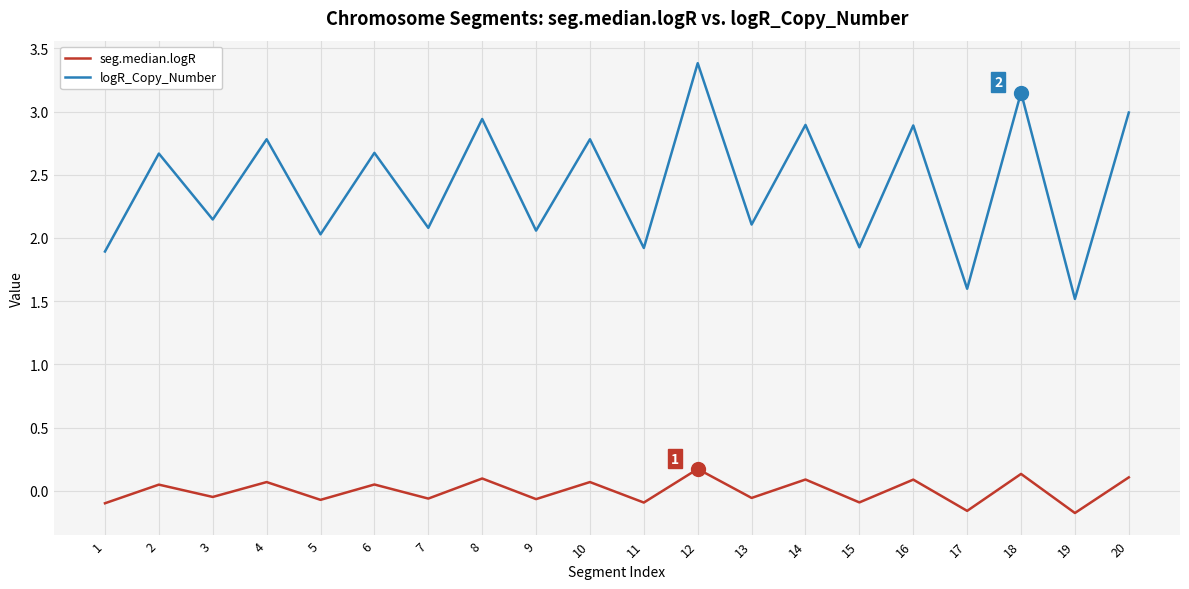

Is it true that logR_Copy_Number equals 1.4 at 20?

False